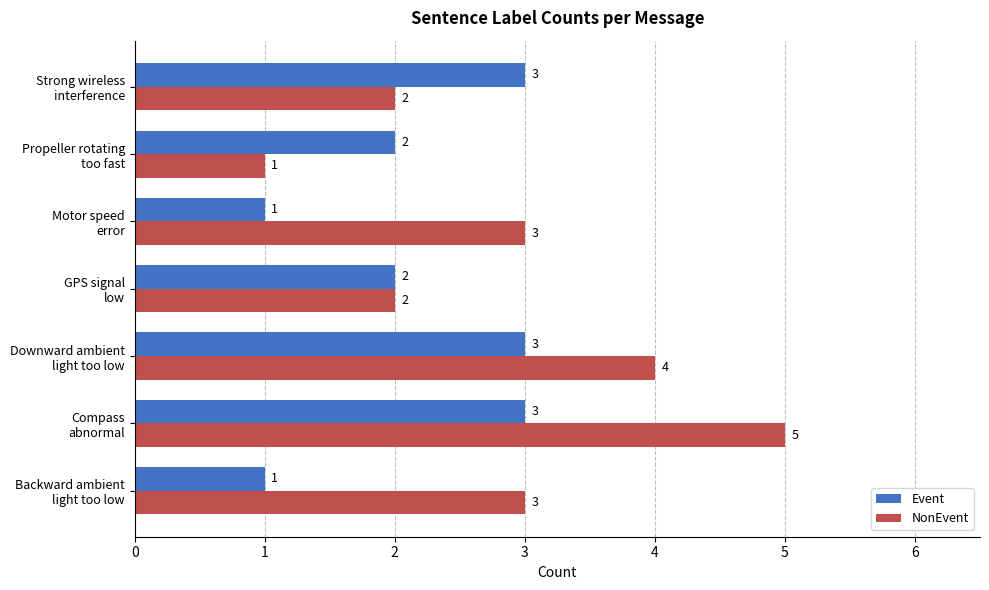

How many data points does each series have?

7